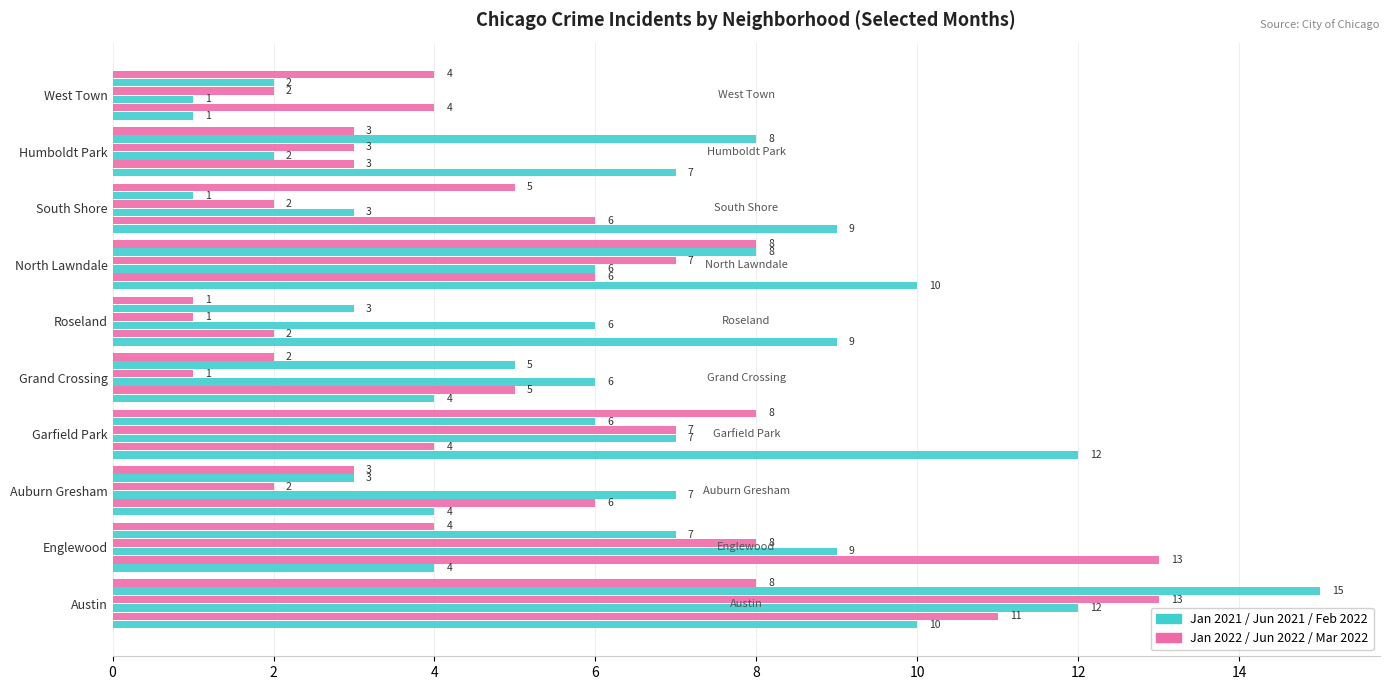

How many data points does each series have?

10